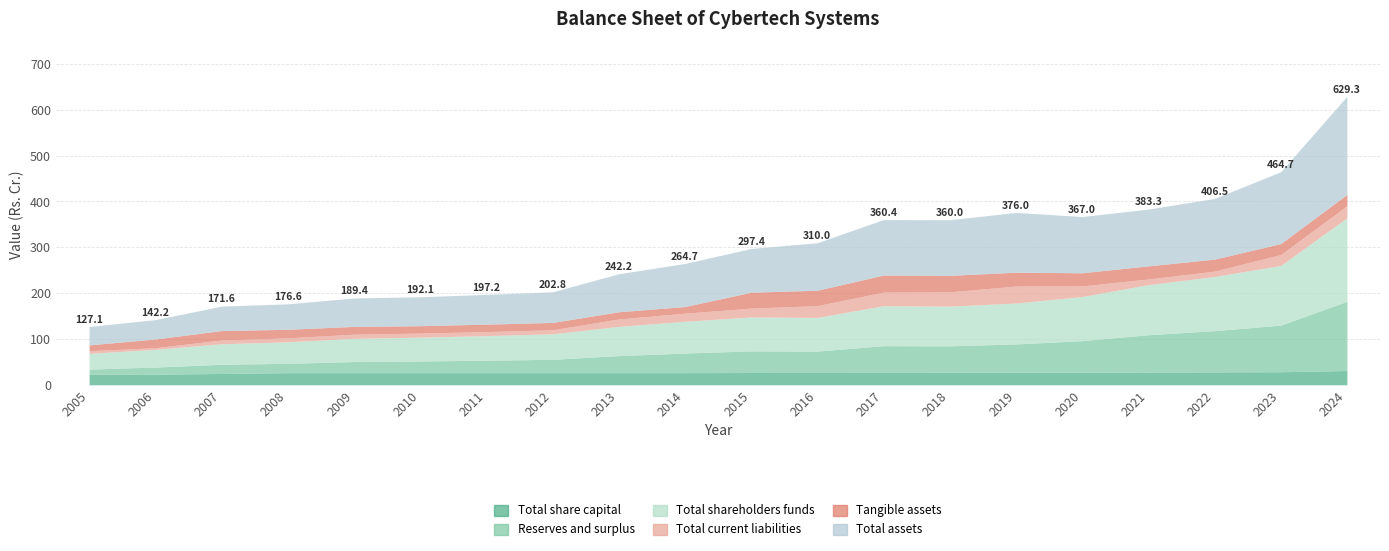

Which series changed the most between 2007 and 2008?

Total assets